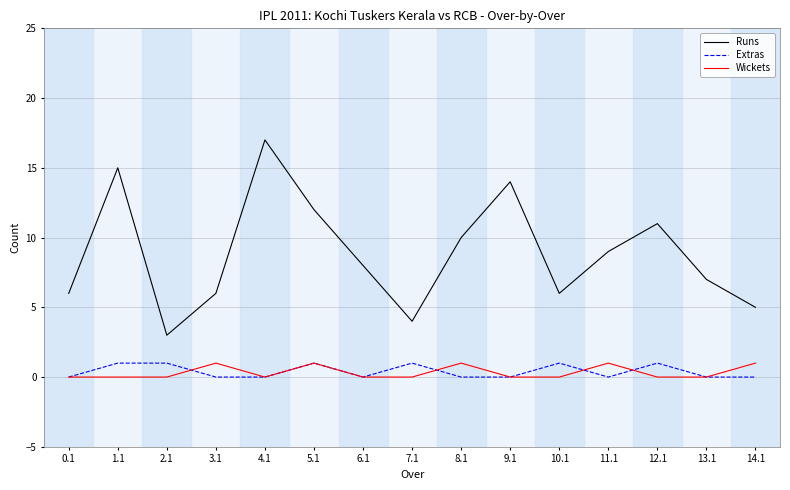

True or false: Runs and Wickets cross at least once.

False